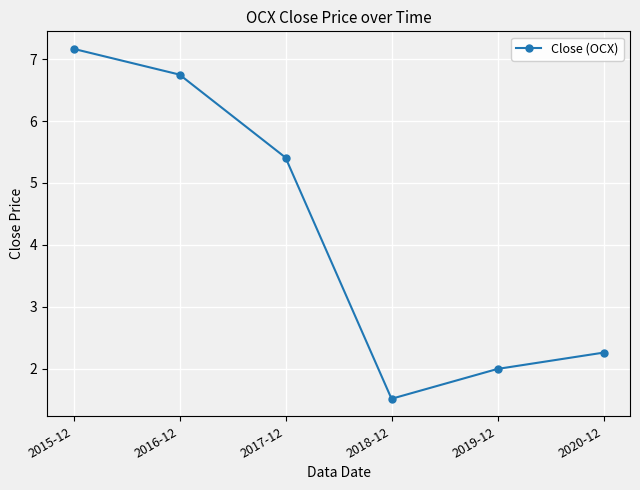

Rank the categories by value from lowest to highest.

2018-12, 2019-12, 2020-12, 2017-12, 2016-12, 2015-12